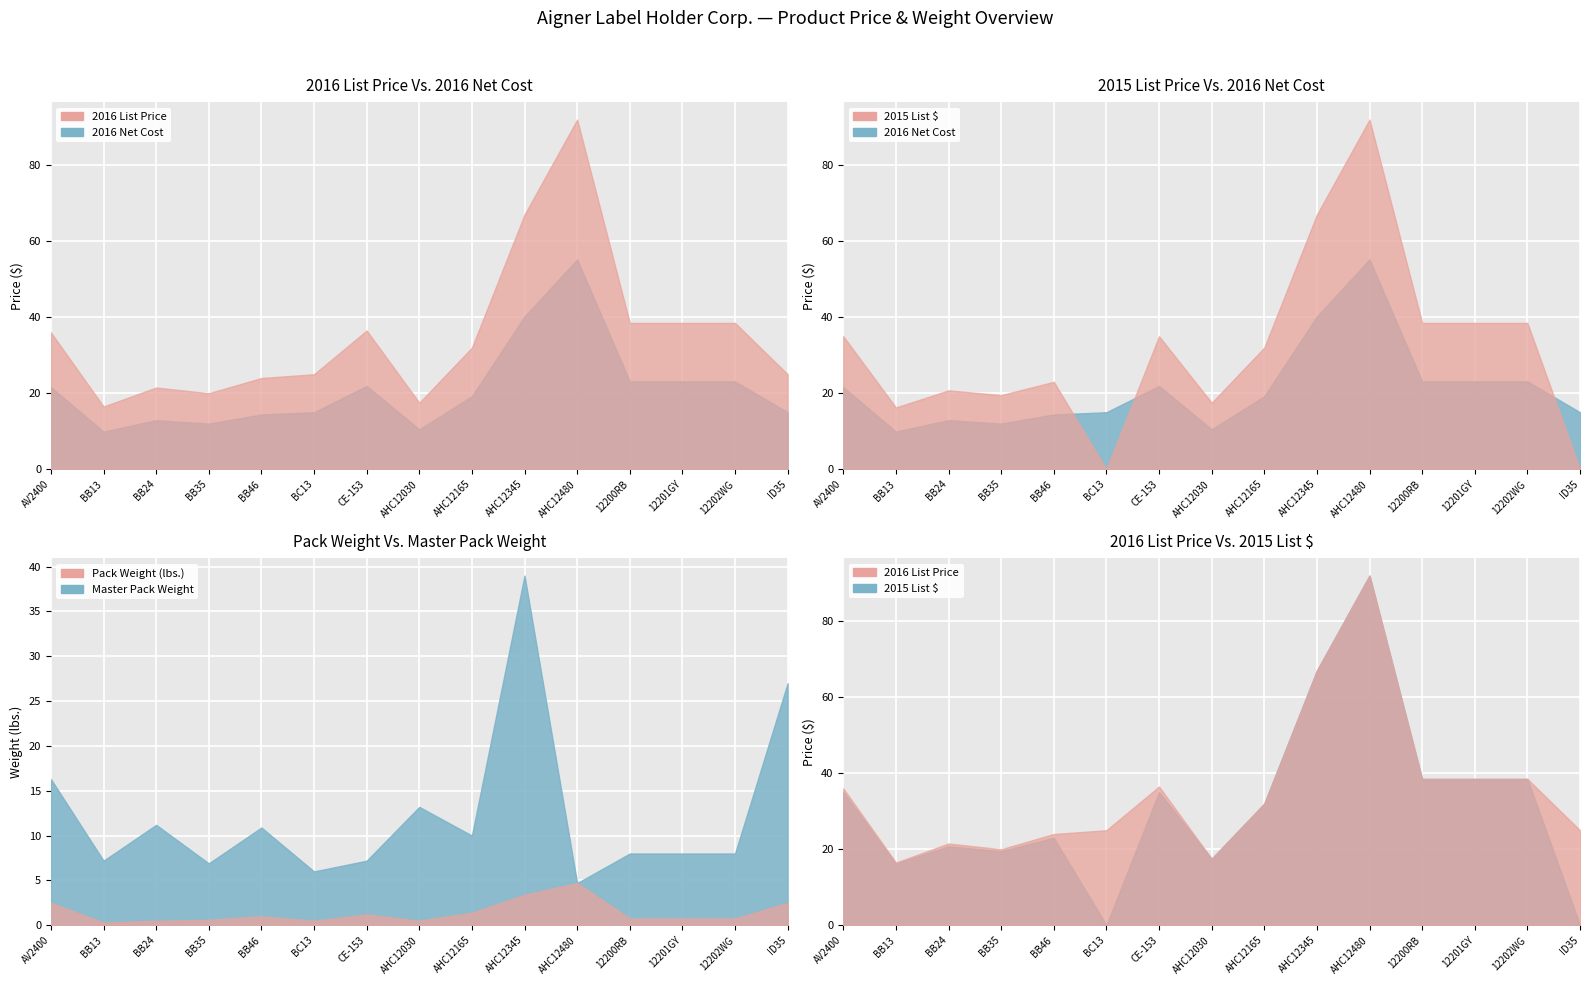

Which label corresponds to the largest value in the chart?

AHC12480